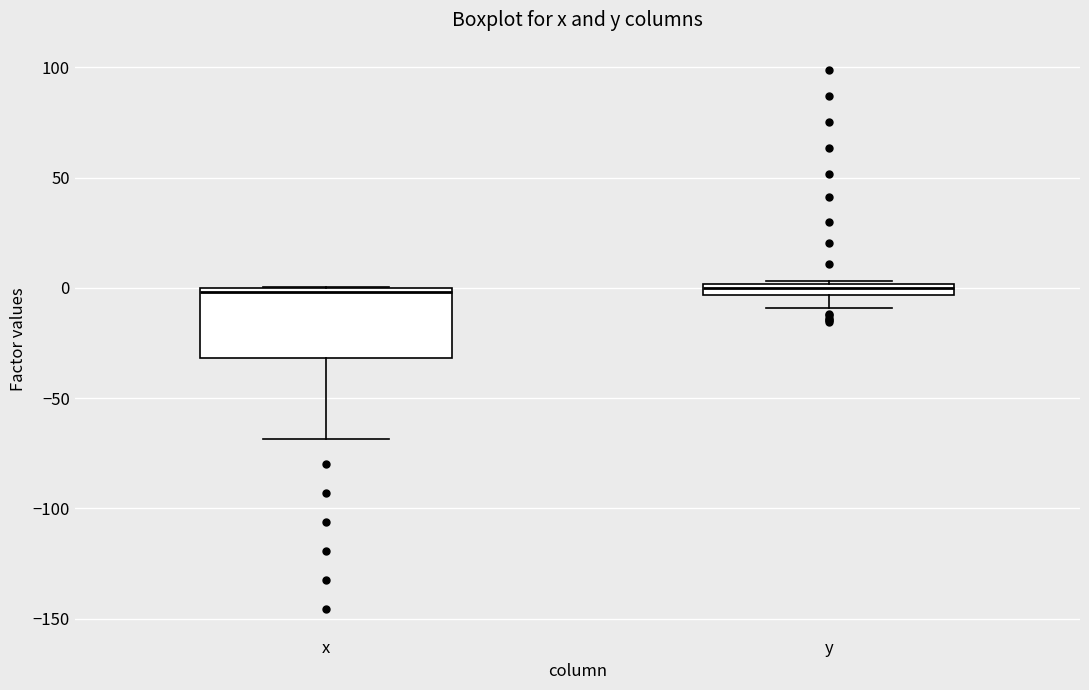

Comparing the boxes themselves (not the whiskers), which one is the tallest?

x